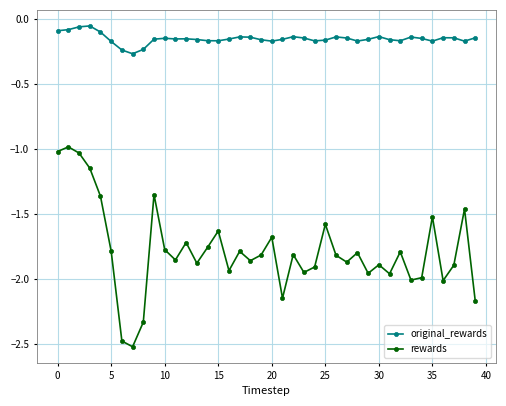

How many data points does each series have?

40